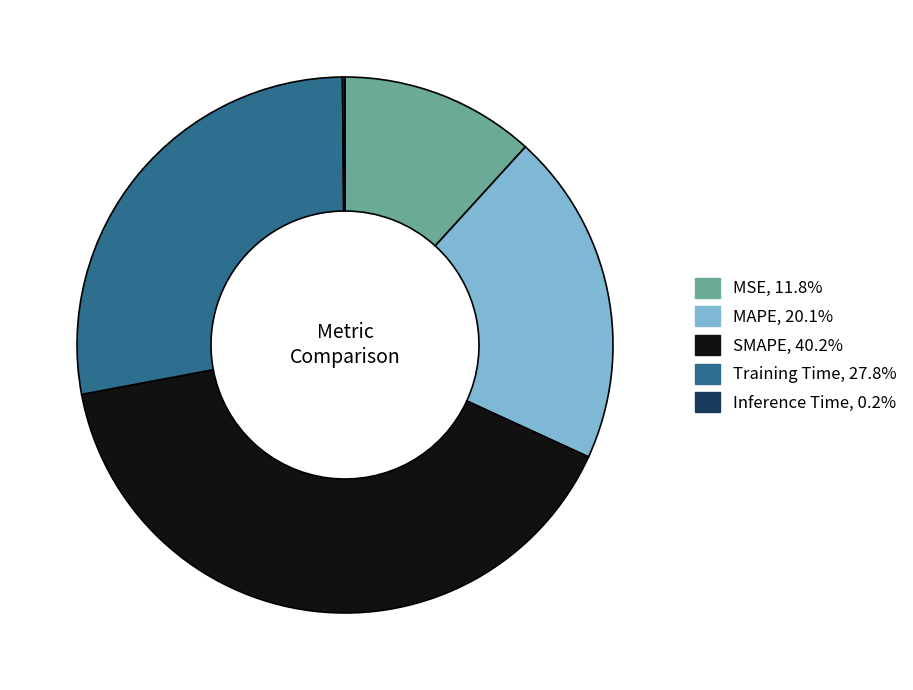

Between SMAPE and MSE, which is larger?

SMAPE